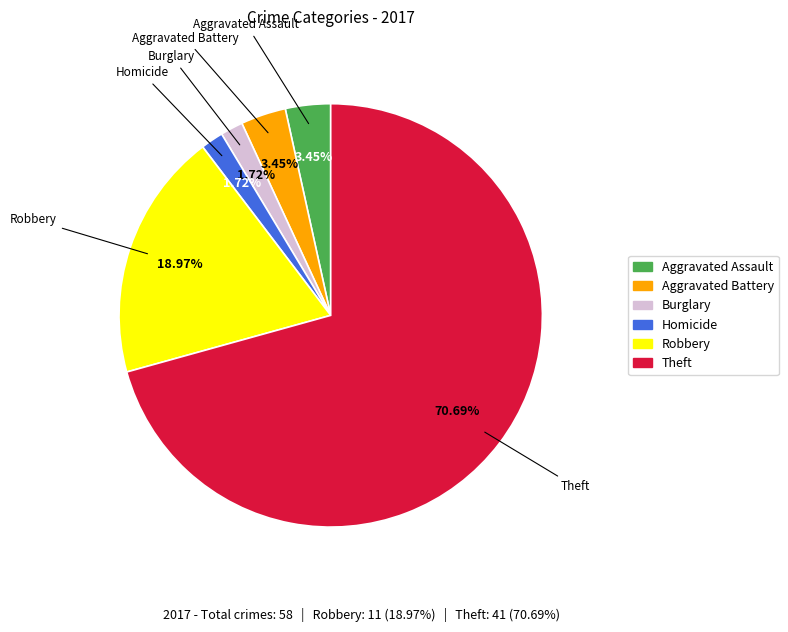

What is the ratio of the value at Burglary to the value at Homicide?

1.0